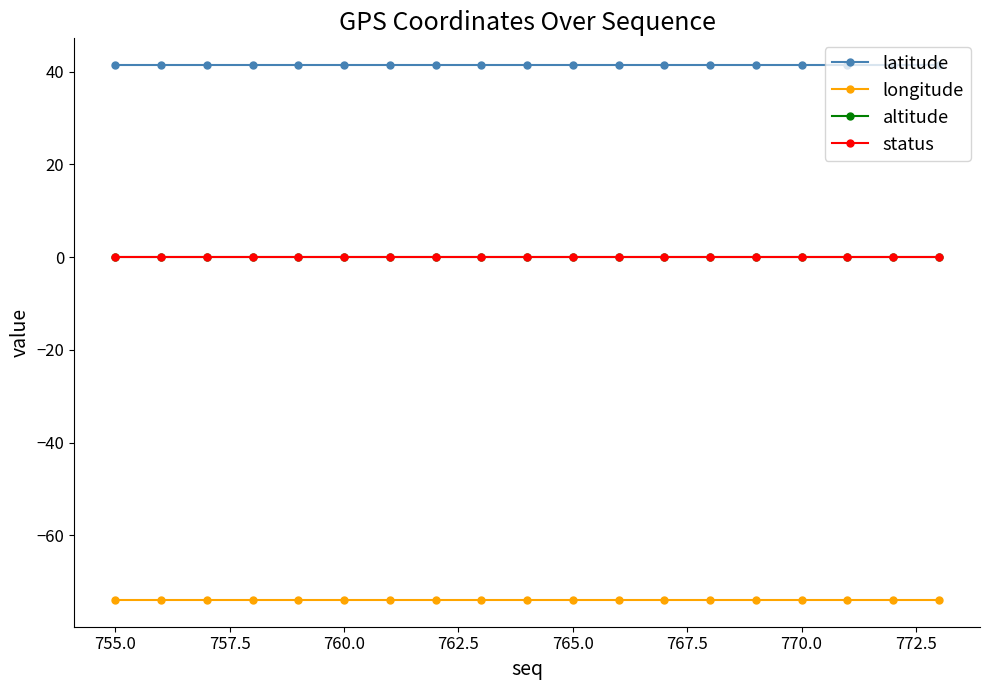

Does the chart have visible grid lines?

No